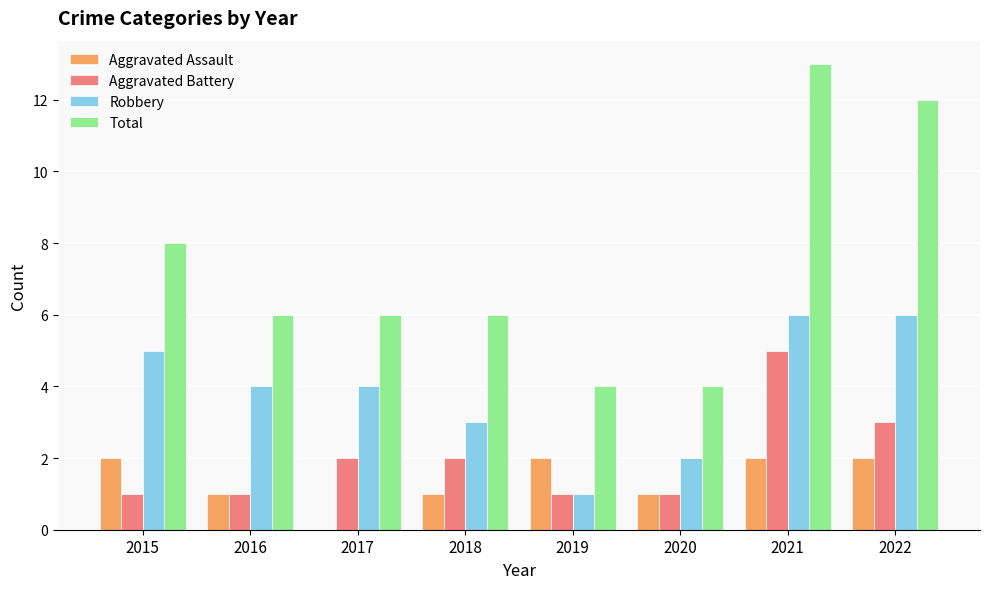

The Aggravated Assault series shows 2 at 2015. True or false?

True